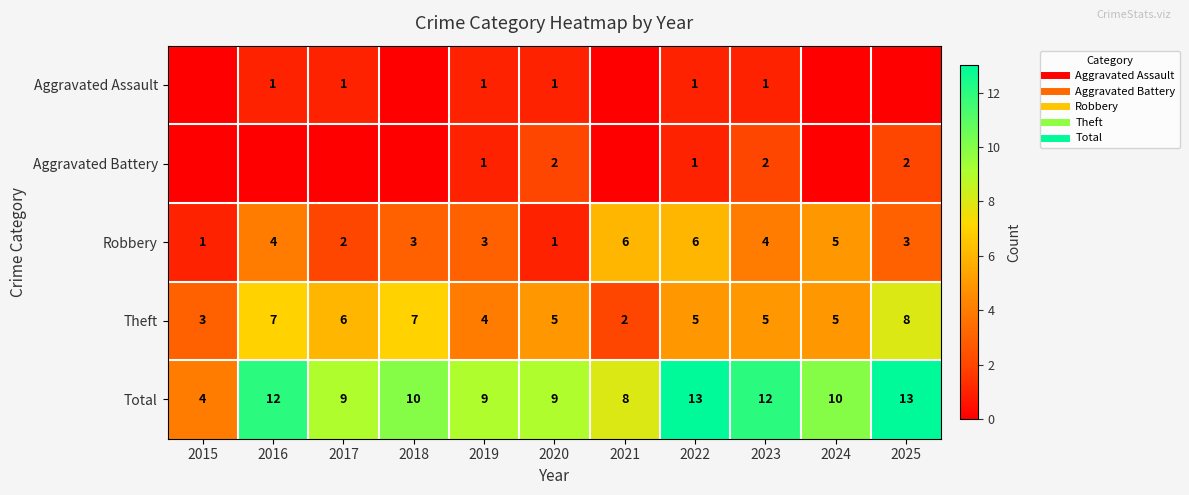

Is it true that Theft equals 12 at 2018?

False